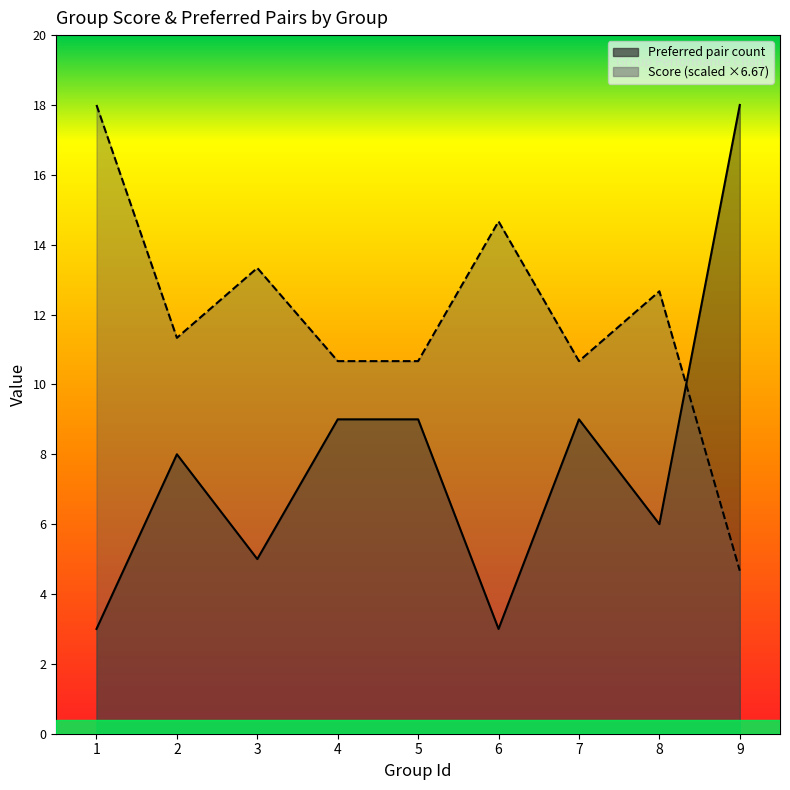

Where does the Preferred pair count series first go above 8?

4